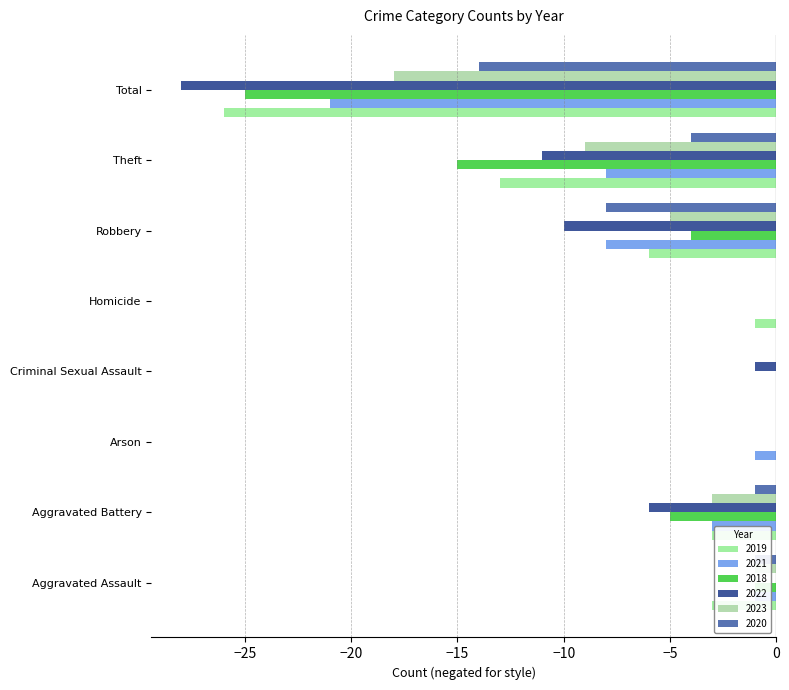

Rank the series by their maximum value, from highest to lowest.

2019, 2021, 2018, 2022, 2023, 2020